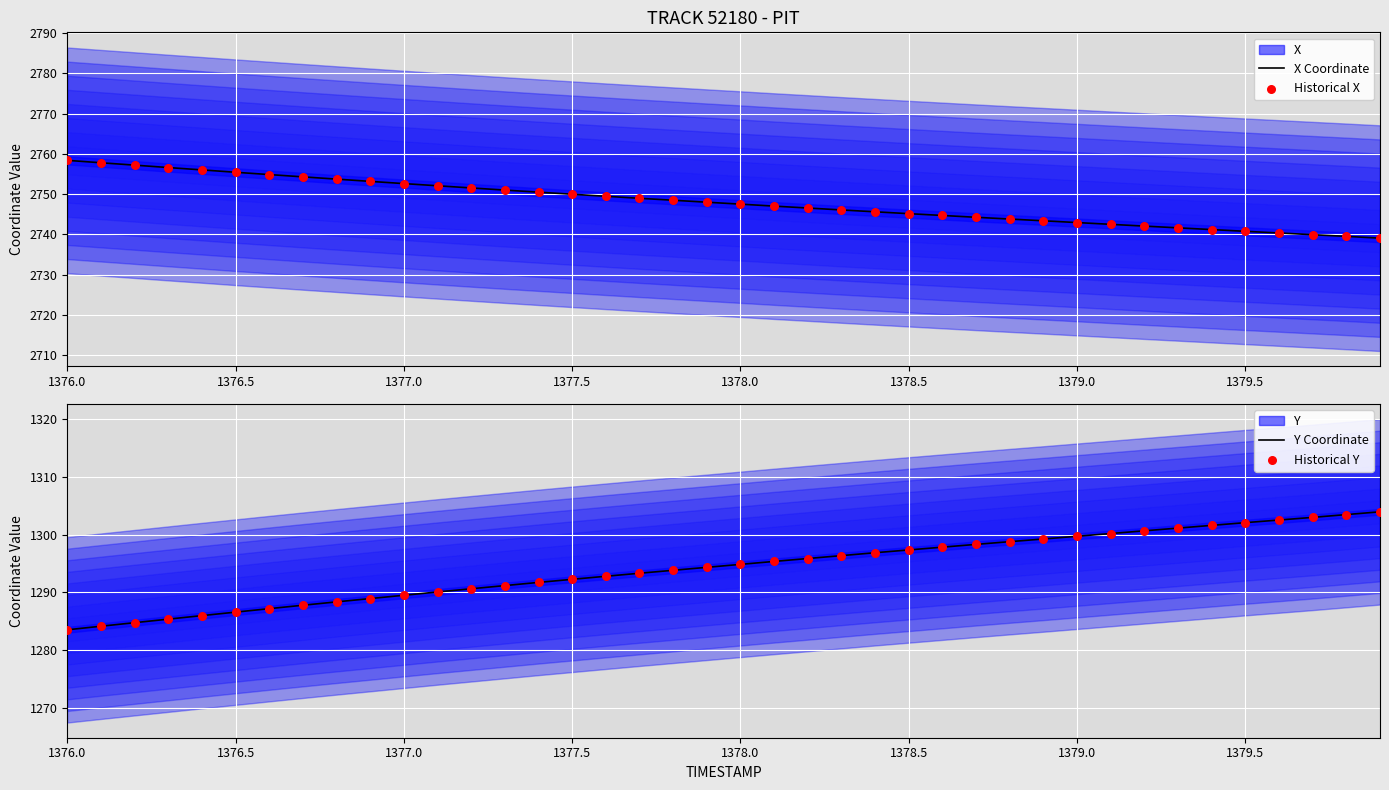

What is the maximum value for X Coordinate?

2758.4